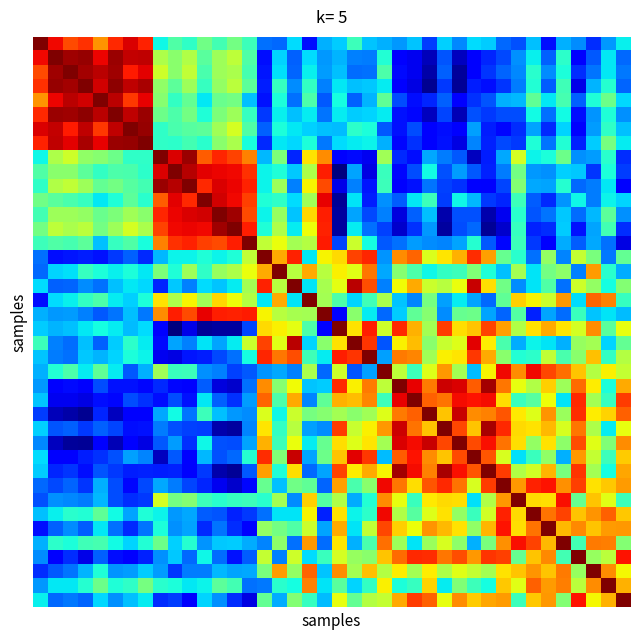

Which category has the highest value across all series?

6